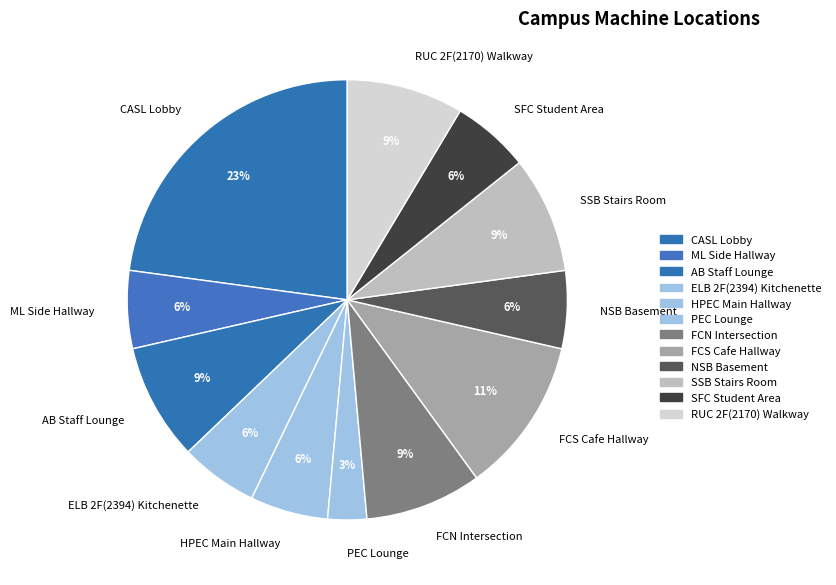

To the nearest percent, what is the difference between the ELB 2F(2394) Kitchenette and CASL Lobby slice percentages?

17%